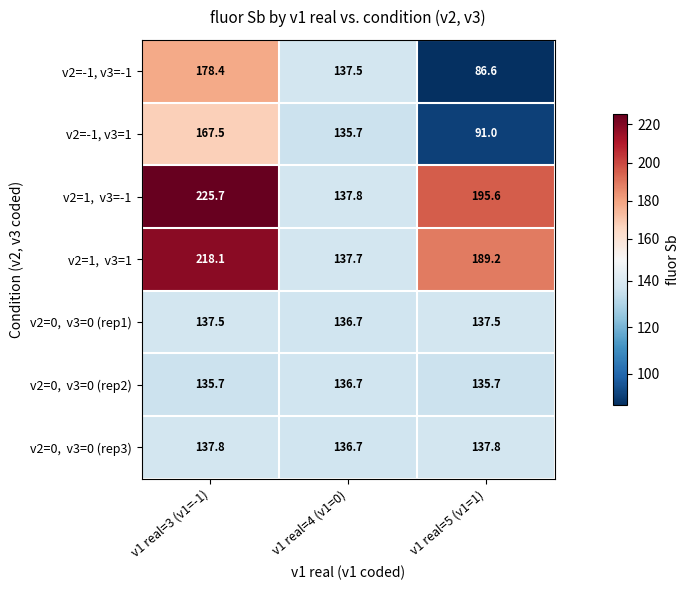

At how many categories does at least one series exceed 141?

2